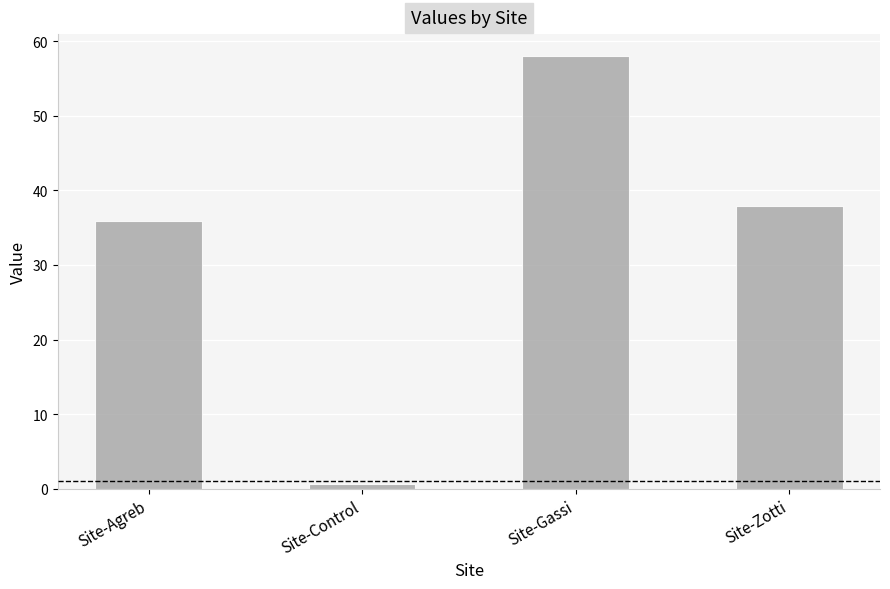

What is the change in value from Site-Control to Site-Zotti?

+37.3